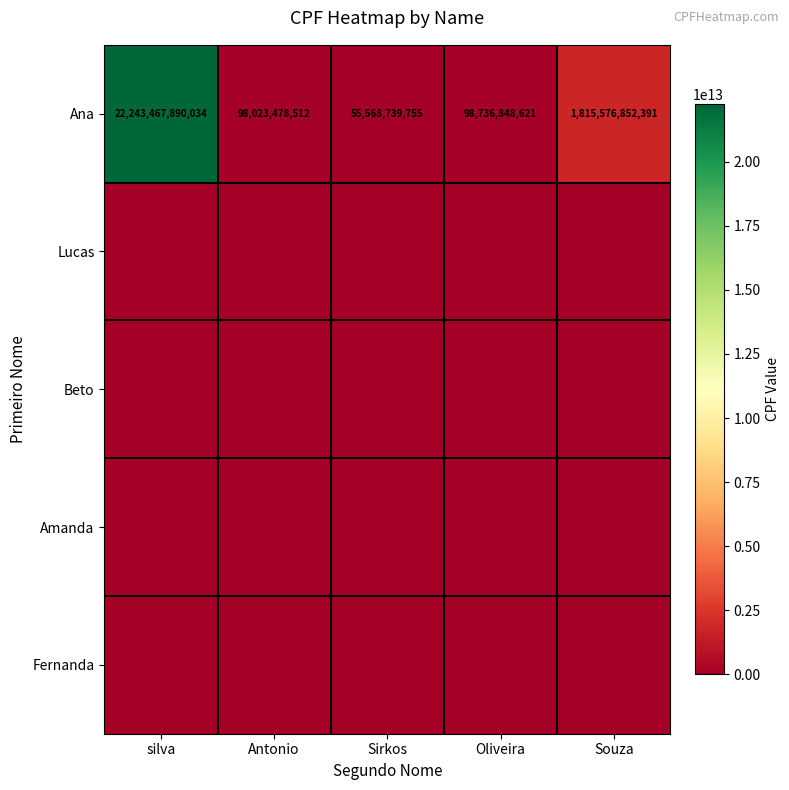

What is the difference between the second highest and second lowest values in the Ana series?

1717553373879